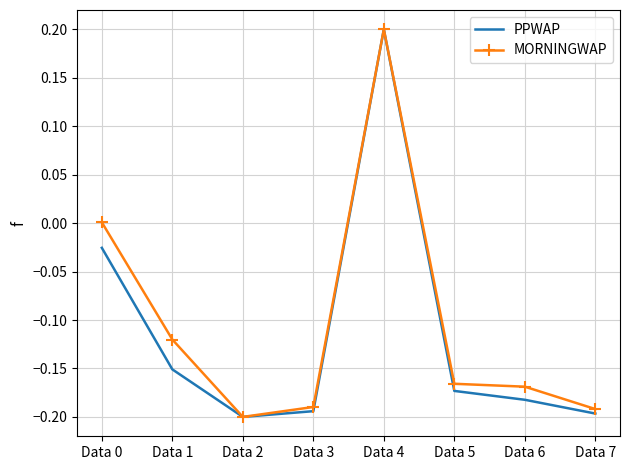

What is the difference between the maximum and minimum values in the MORNINGWAP series?

0.4